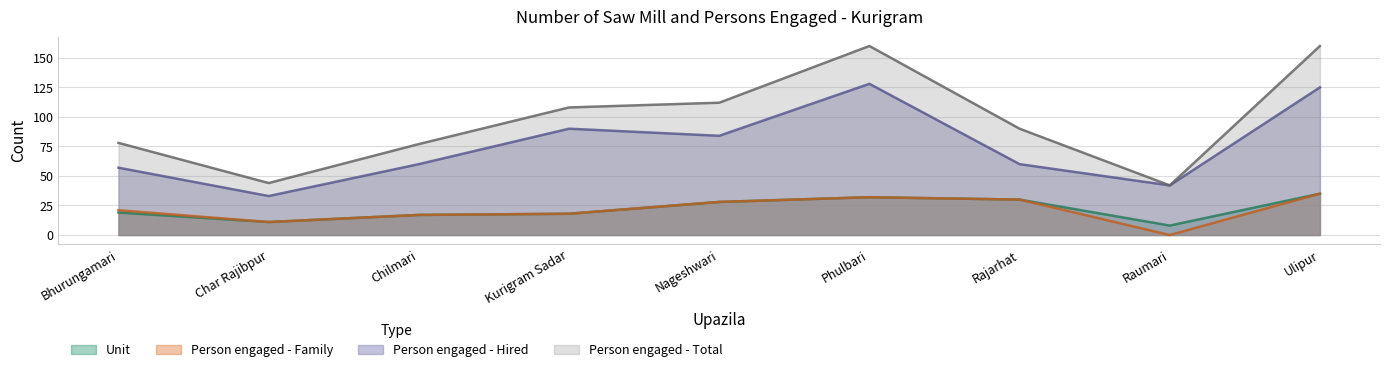

At which category does Person engaged - Family reach its first local peak?

Phulbari